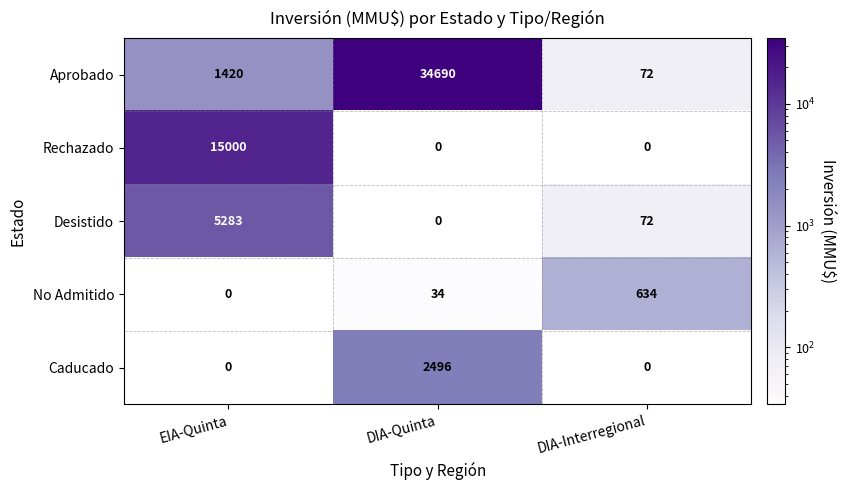

Which category has the highest value across all series?

DIA-Quinta